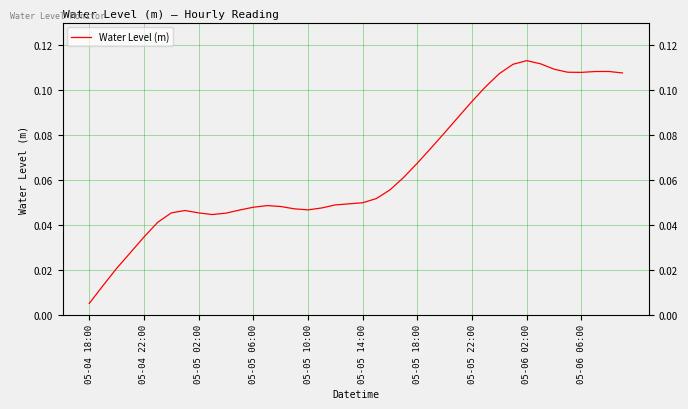

What is the change in value from 21 to 32?

+0.1